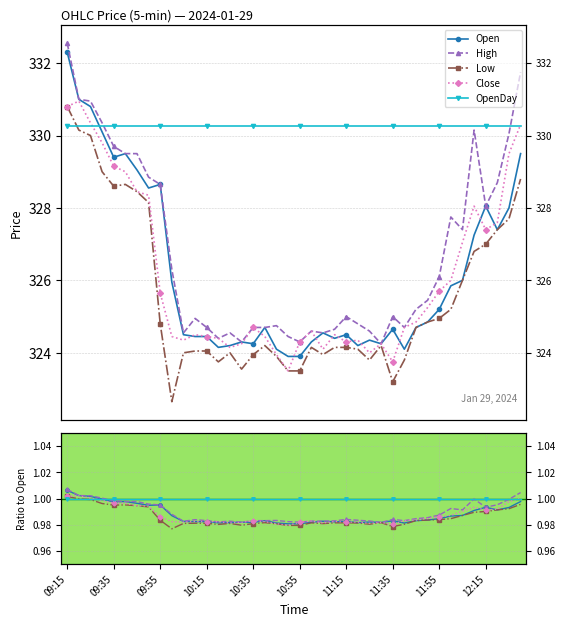

At which category is the sum across all series the highest?

09:15